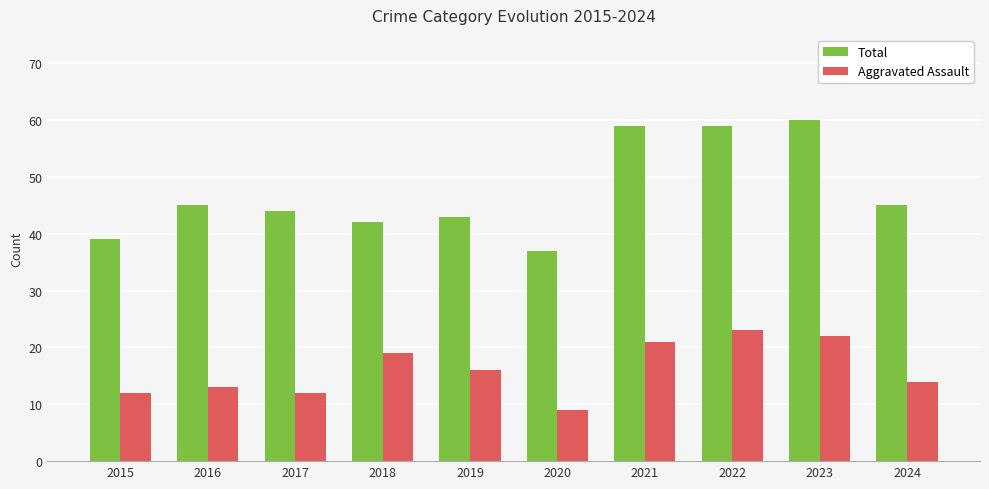

Reading left to right, what are all the values shown in this chart?

Total: 2015=39	2016=45	2017=44	2018=42	2019=43	2020=37	2021=59	2022=59	2023=60	2024=45
Aggravated Assault: 2015=12	2016=13	2017=12	2018=19	2019=16	2020=9	2021=21	2022=23	2023=22	2024=14